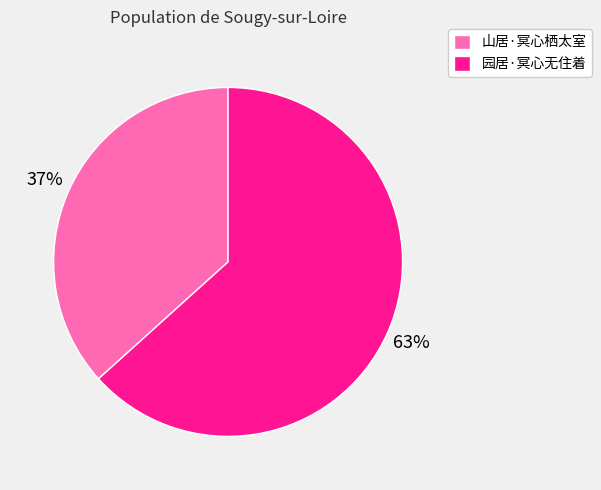

Do 山居·冥心栖太室 and 园居·冥心无住着 together represent more than half of the pie?

Yes